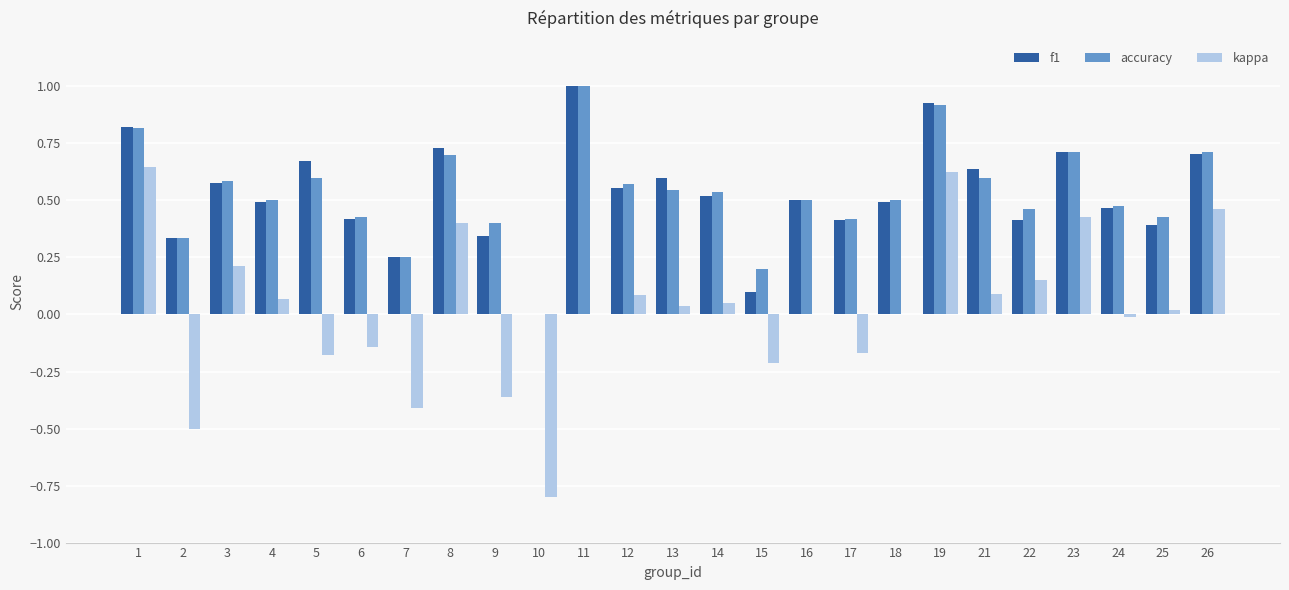

Is the value of kappa at 26 greater than the value of f1 at 26?

No